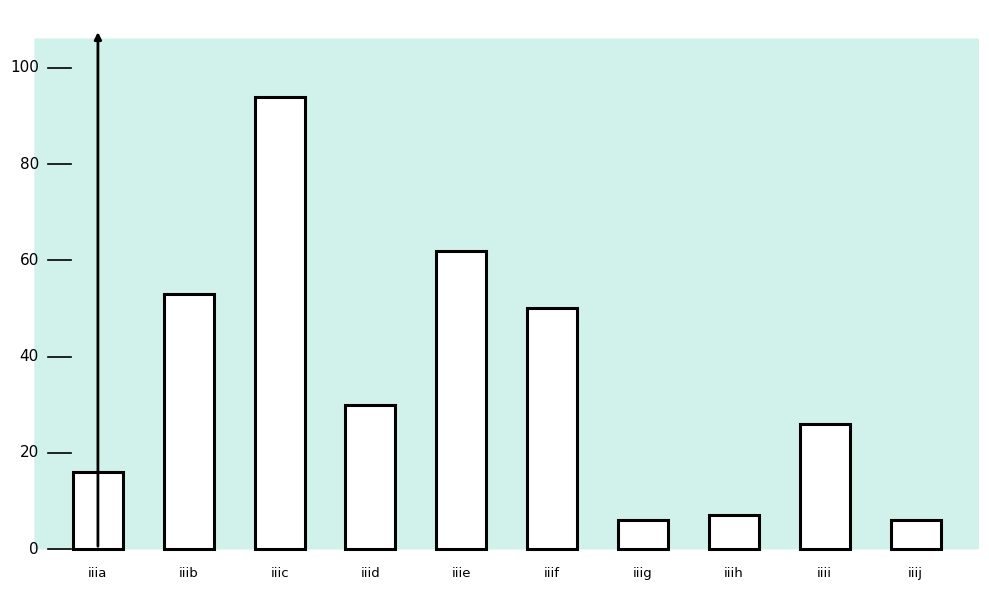

Rank the categories by value from highest to lowest.

iiic, iiie, iiib, iiif, iiid, iiii, iiia, iiih, iiig, iiij